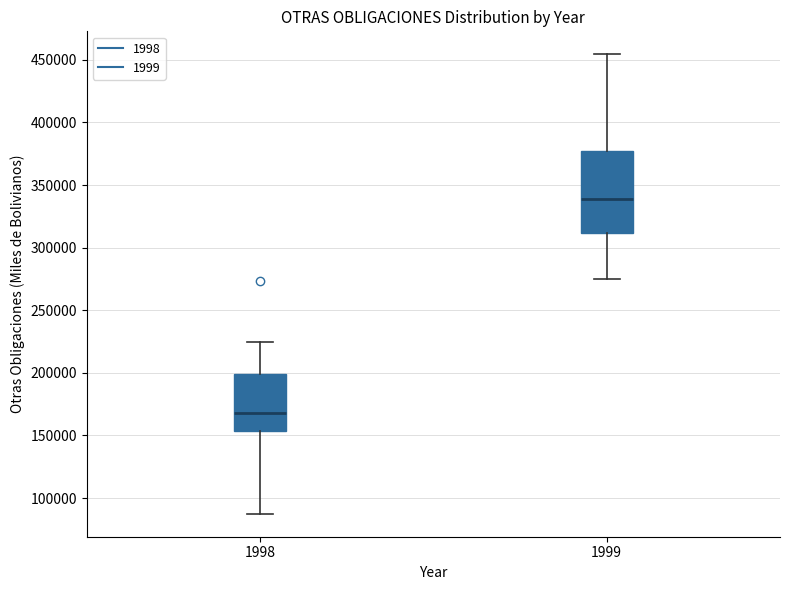

Which box has the lowest median line?

1998